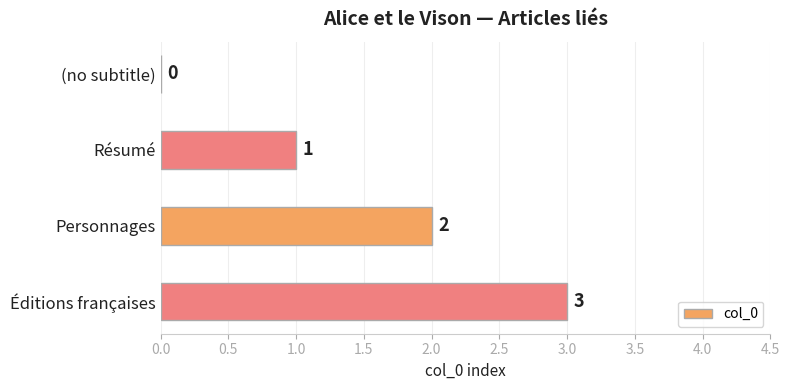

How many values are above zero?

3